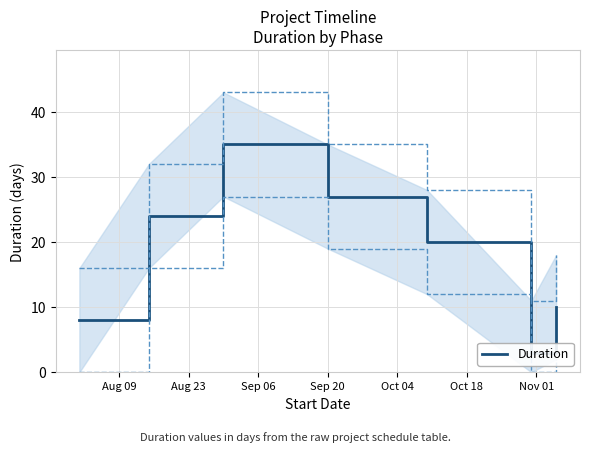

How many points are higher than both their immediate neighbors (excluding endpoints)?

1